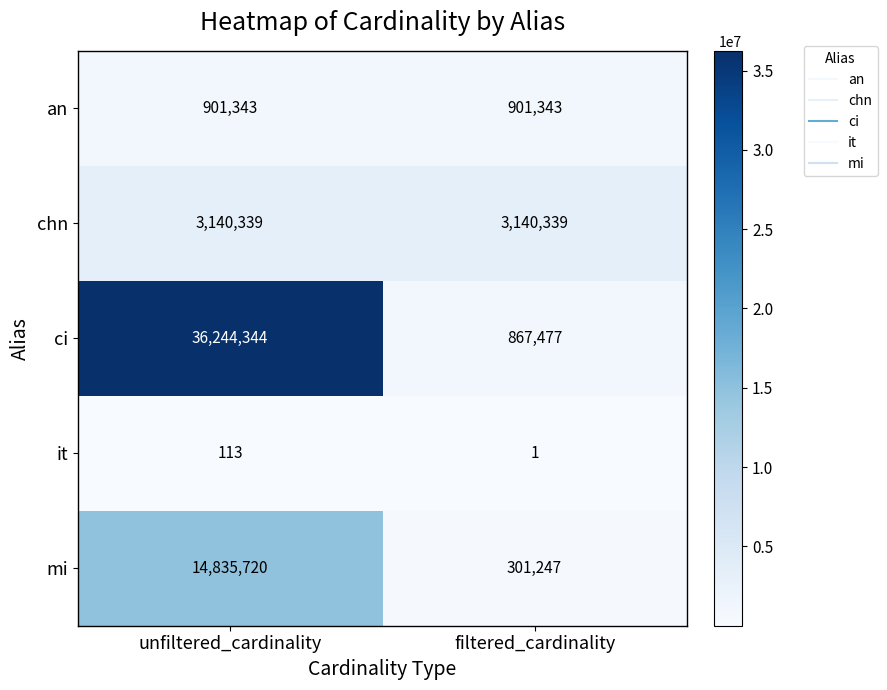

Reading left to right, list all the values displayed in this chart.

an: 901343	901343
chn: 3140339	3140339
ci: 36244344	867477
it: 113	1
mi: 14835720	301247